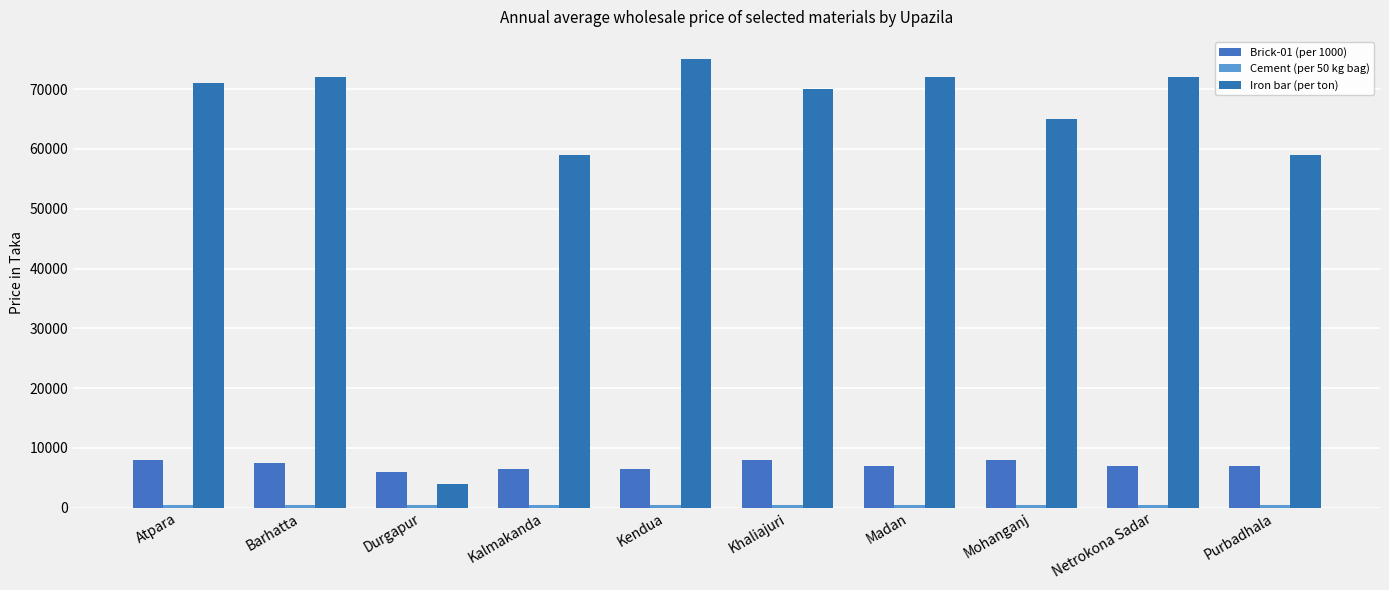

What is the label of the 7th bar from the left?

Madan